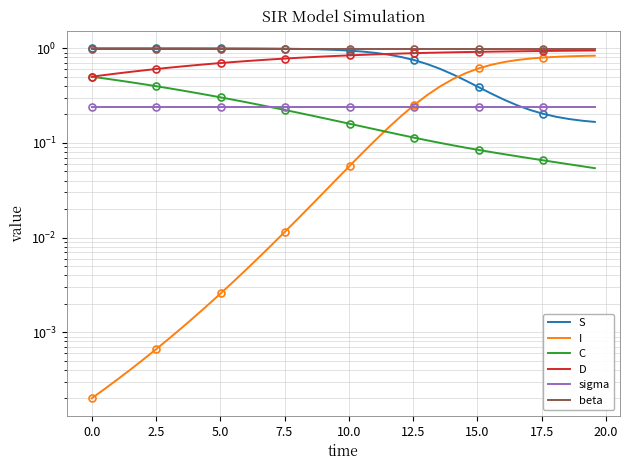

True or false: sigma and beta intersect in this chart.

False